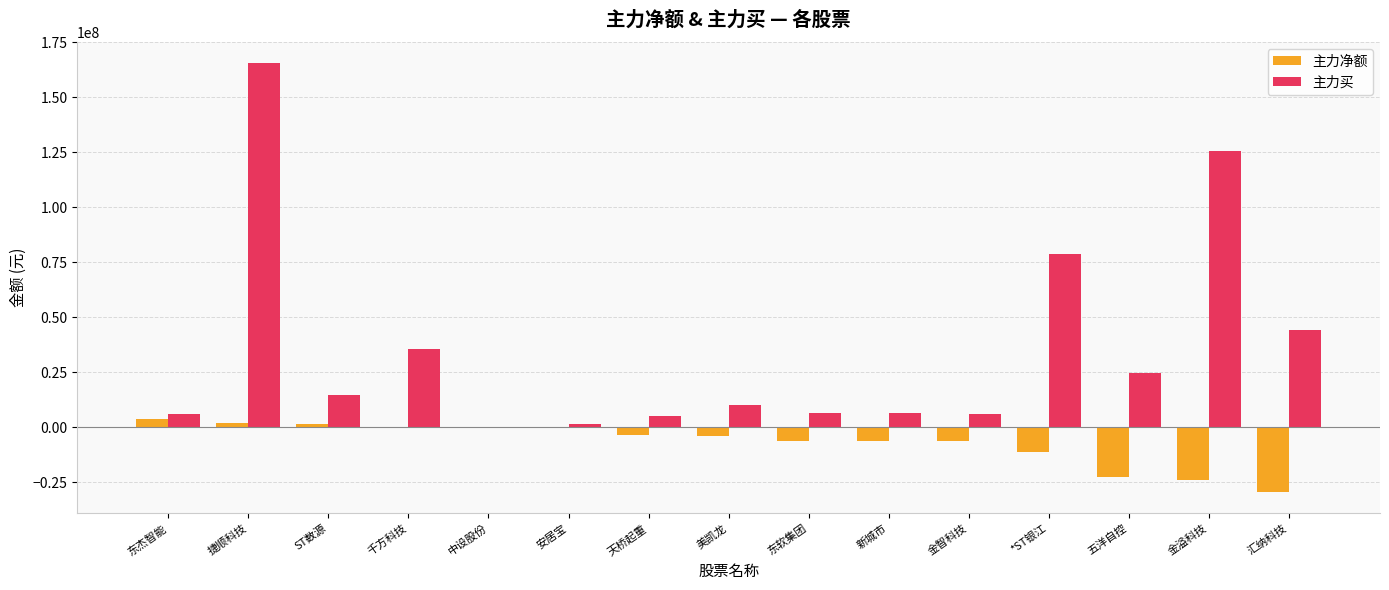

The 主力买 series shows 6765092 at 东软集团. True or false?

True